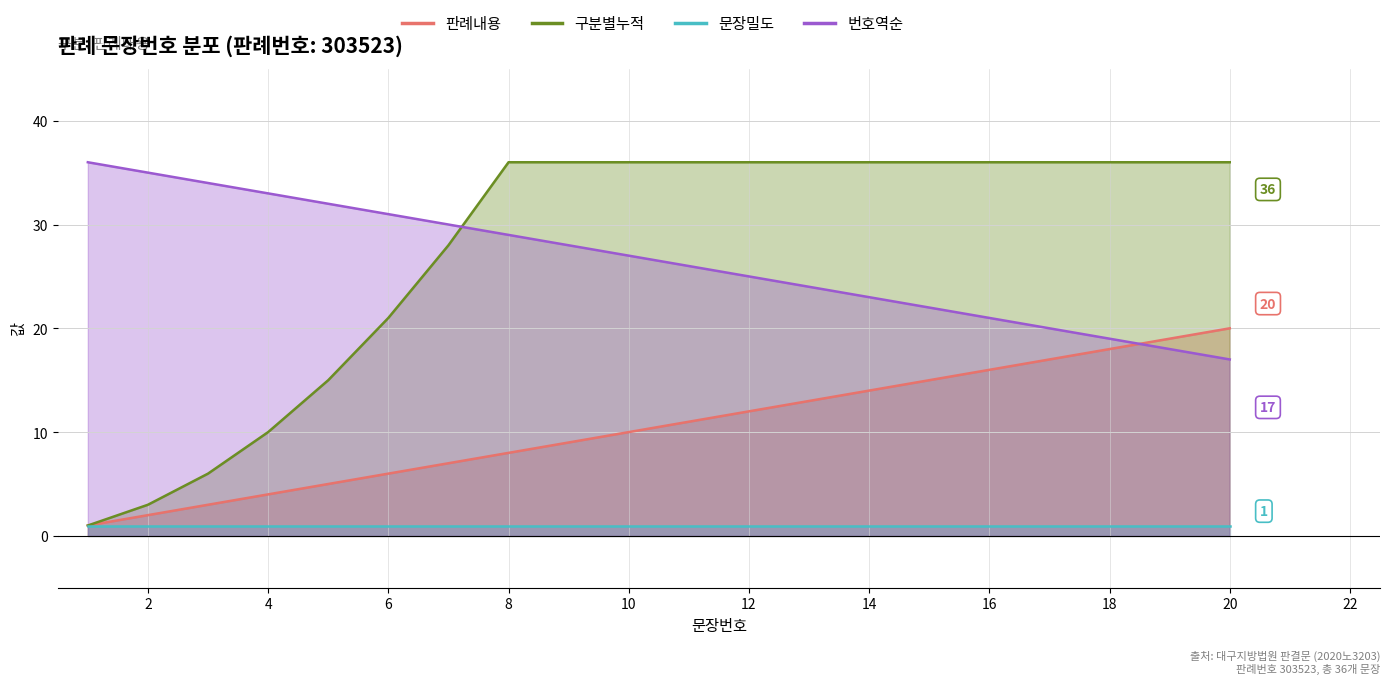

What is the highest value of the 구분별누적 series?

36